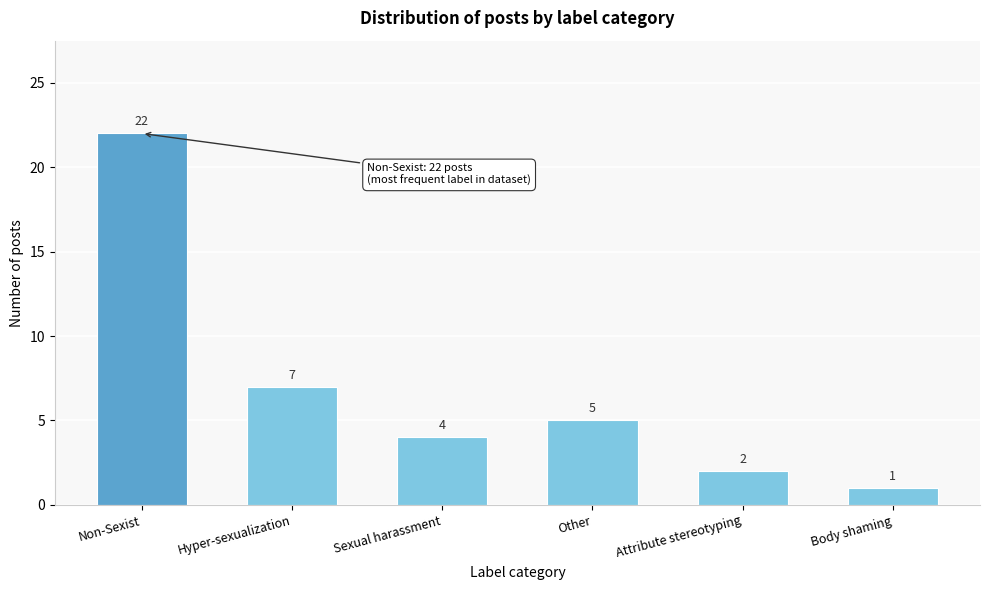

Reading left to right, what are all the values shown in this chart?

Non-Sexist=22	Hyper-sexualization=7	Sexual harassment=4	Other=5	Attribute stereotyping=2	Body shaming=1